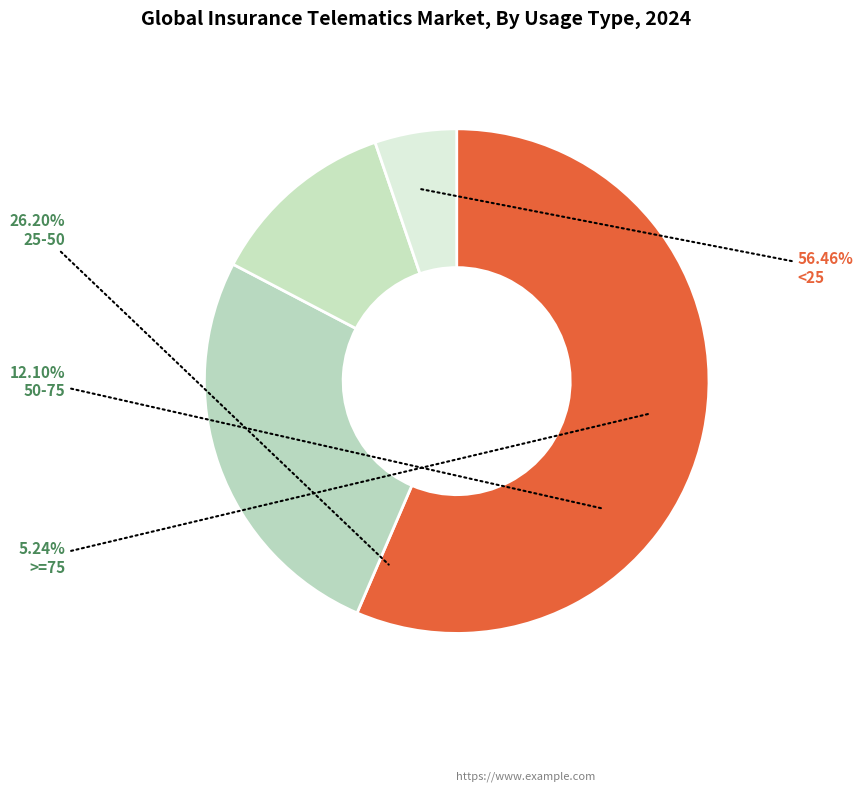

Which category has the biggest portion of the pie?

<25